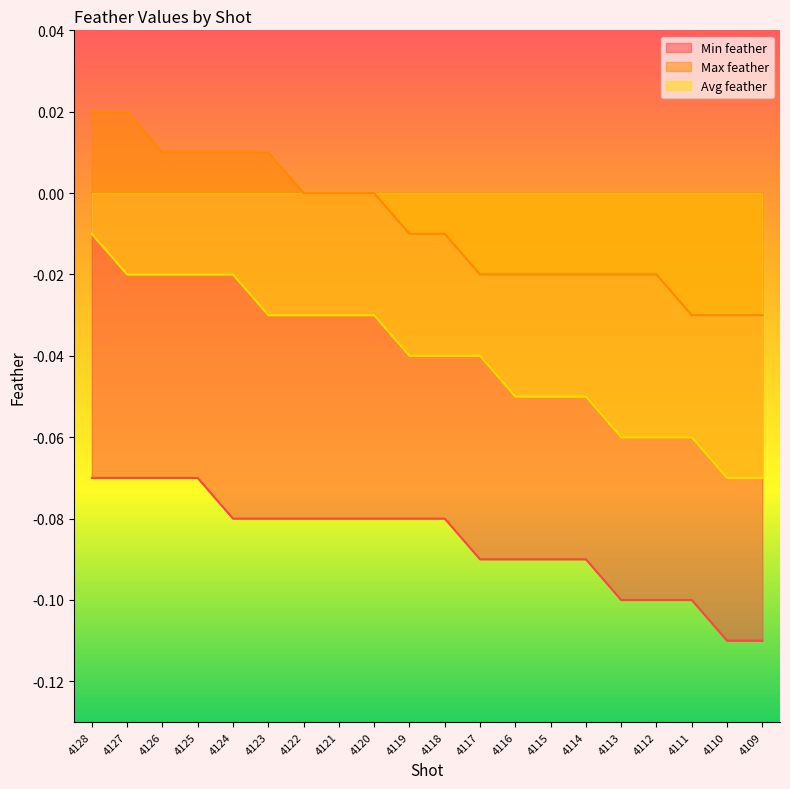

Count the number of data series in this chart.

3